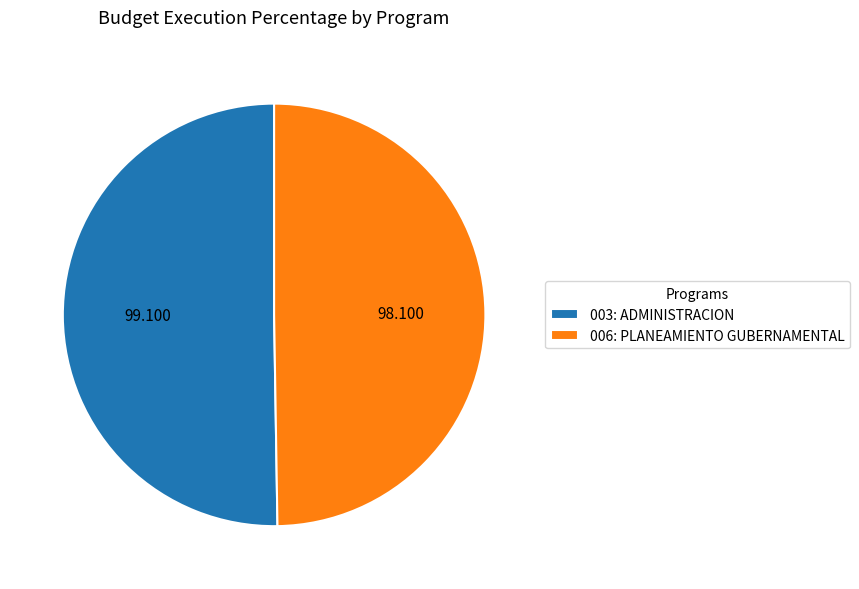

Count the number of slices in the pie.

2